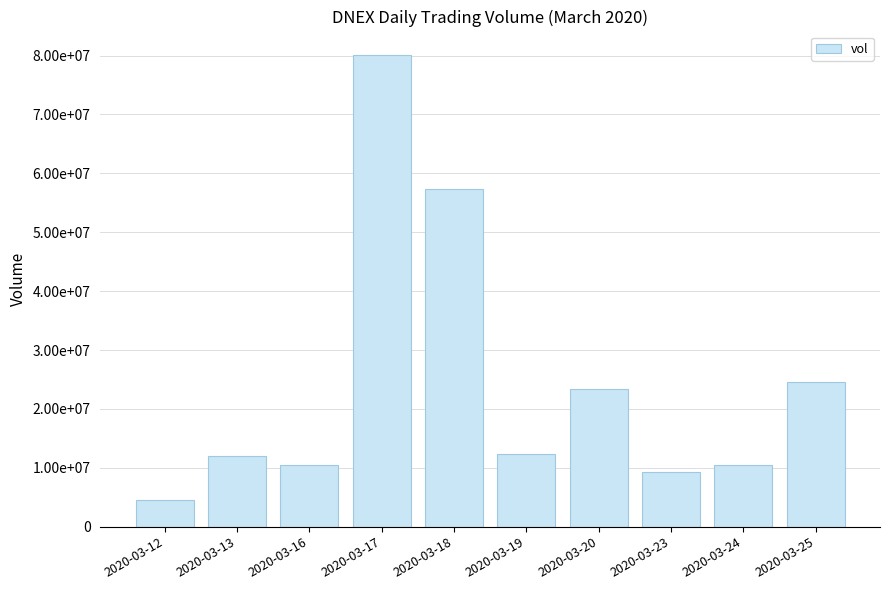

Rank the categories by value from highest to lowest.

2020-03-17, 2020-03-18, 2020-03-25, 2020-03-20, 2020-03-19, 2020-03-13, 2020-03-16, 2020-03-24, 2020-03-23, 2020-03-12